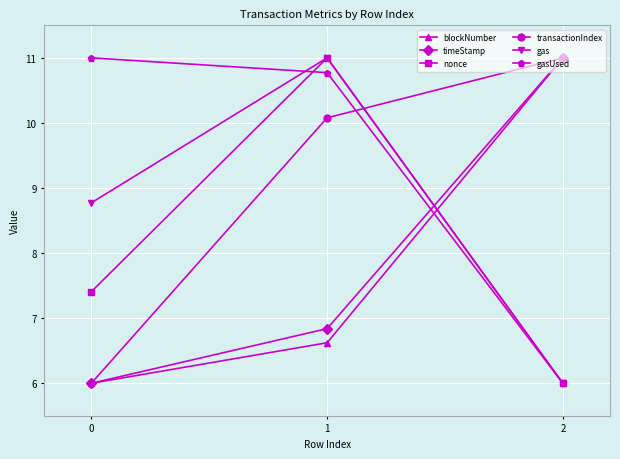

How many lines are shown in the chart?

6